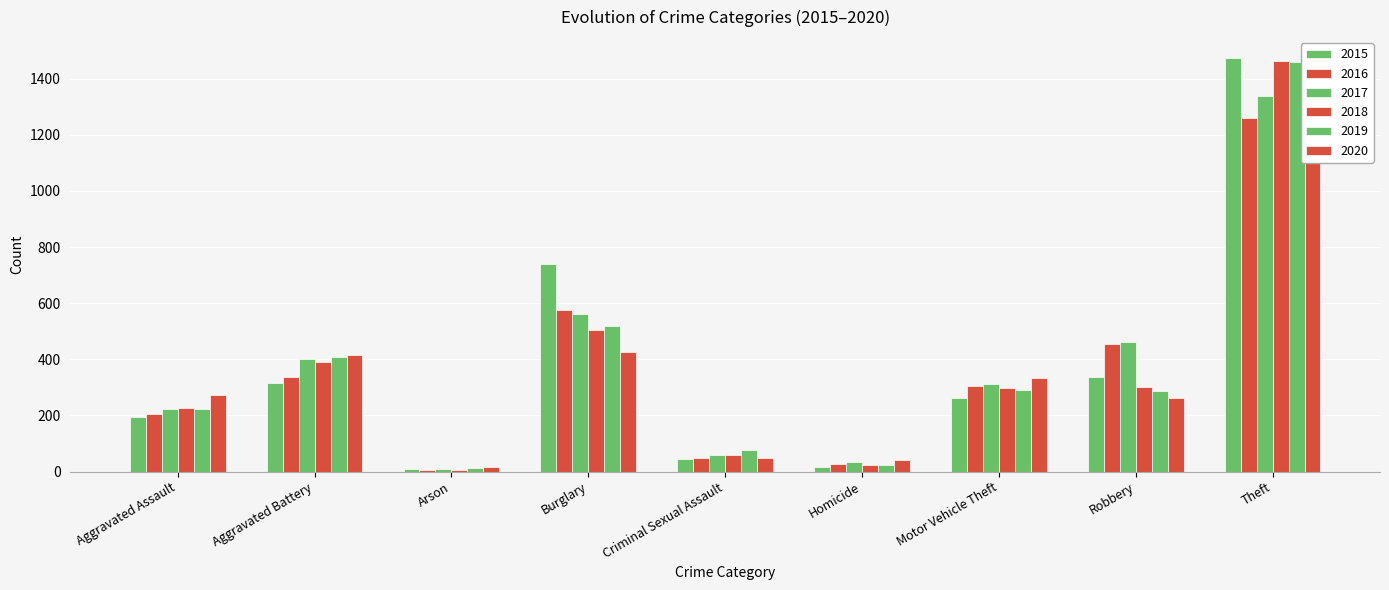

Reading left to right, transcribe all the data shown in this chart.

2015: Aggravated Assault=194	Aggravated Battery=316	Arson=9	Burglary=738	Criminal Sexual Assault=46	Homicide=15	Motor Vehicle Theft=263	Robbery=337	Theft=1474
2016: Aggravated Assault=206	Aggravated Battery=336	Arson=7	Burglary=576	Criminal Sexual Assault=50	Homicide=26	Motor Vehicle Theft=304	Robbery=454	Theft=1259
2017: Aggravated Assault=224	Aggravated Battery=400	Arson=10	Burglary=562	Criminal Sexual Assault=61	Homicide=33	Motor Vehicle Theft=312	Robbery=460	Theft=1339
2018: Aggravated Assault=225	Aggravated Battery=389	Arson=7	Burglary=506	Criminal Sexual Assault=60	Homicide=25	Motor Vehicle Theft=298	Robbery=301	Theft=1461
2019: Aggravated Assault=223	Aggravated Battery=407	Arson=12	Burglary=517	Criminal Sexual Assault=77	Homicide=22	Motor Vehicle Theft=290	Robbery=287	Theft=1459
2020: Aggravated Assault=273	Aggravated Battery=416	Arson=17	Burglary=425	Criminal Sexual Assault=48	Homicide=41	Motor Vehicle Theft=333	Robbery=263	Theft=1125